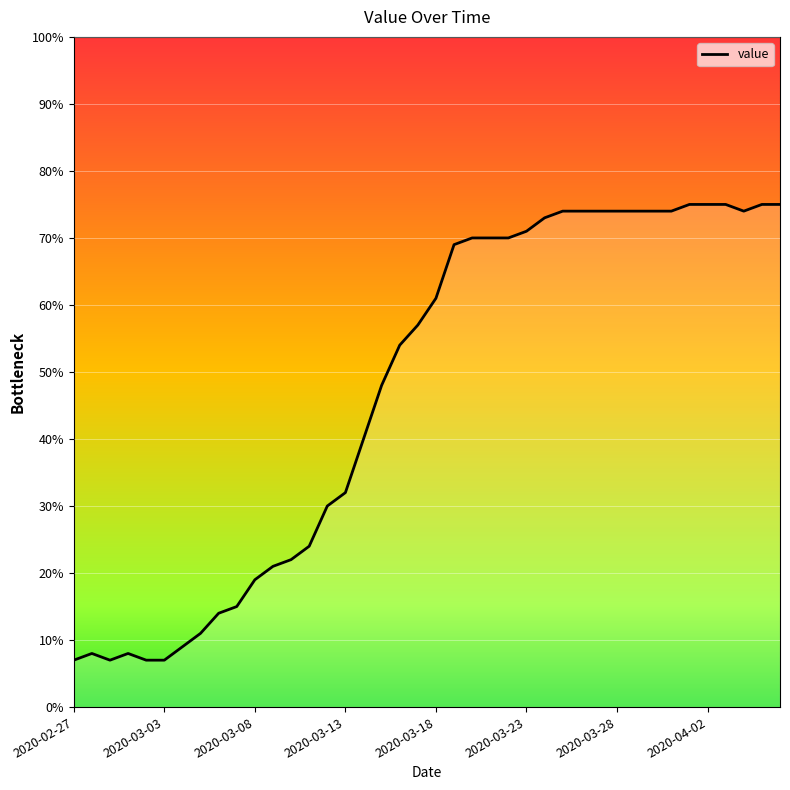

What is the difference between the maximum and minimum values?

68